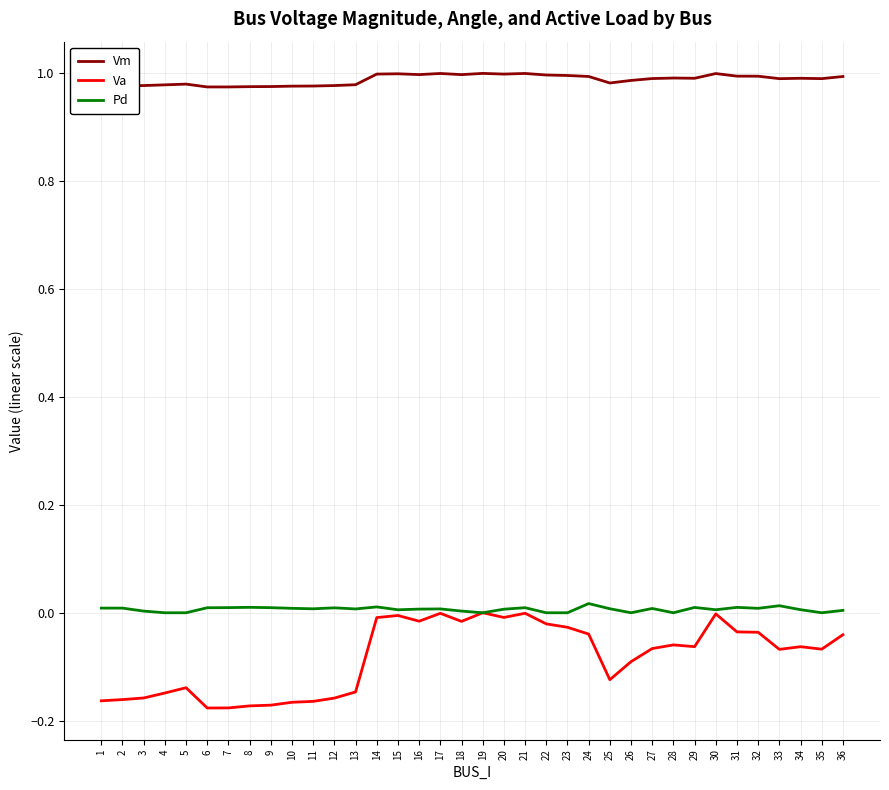

Is the value of Va at 31 greater than the value of Pd at 21?

No